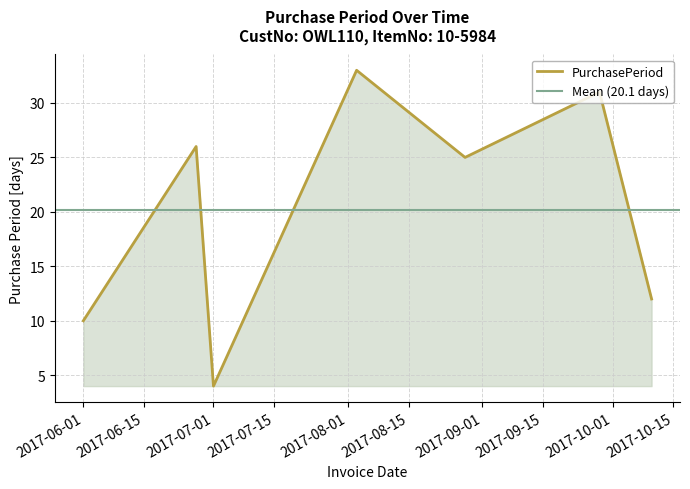

True or false: the data has more than 1 interior local peaks.

True